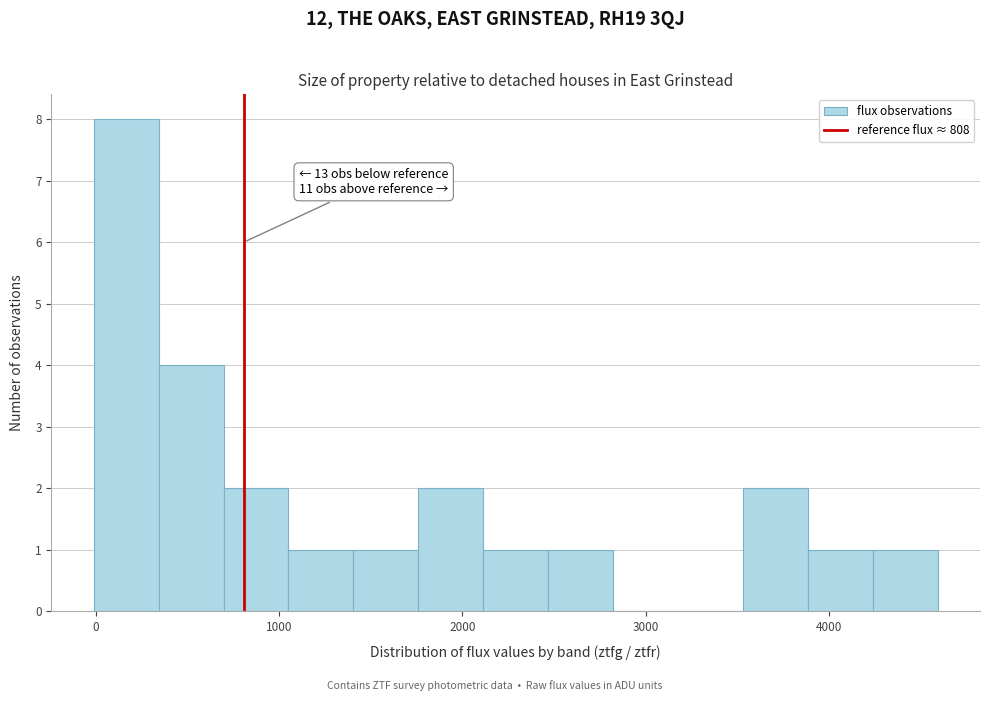

Around what value on the x-axis is the tallest bar? Give the approximate position of its centre, as read against the axis.

200